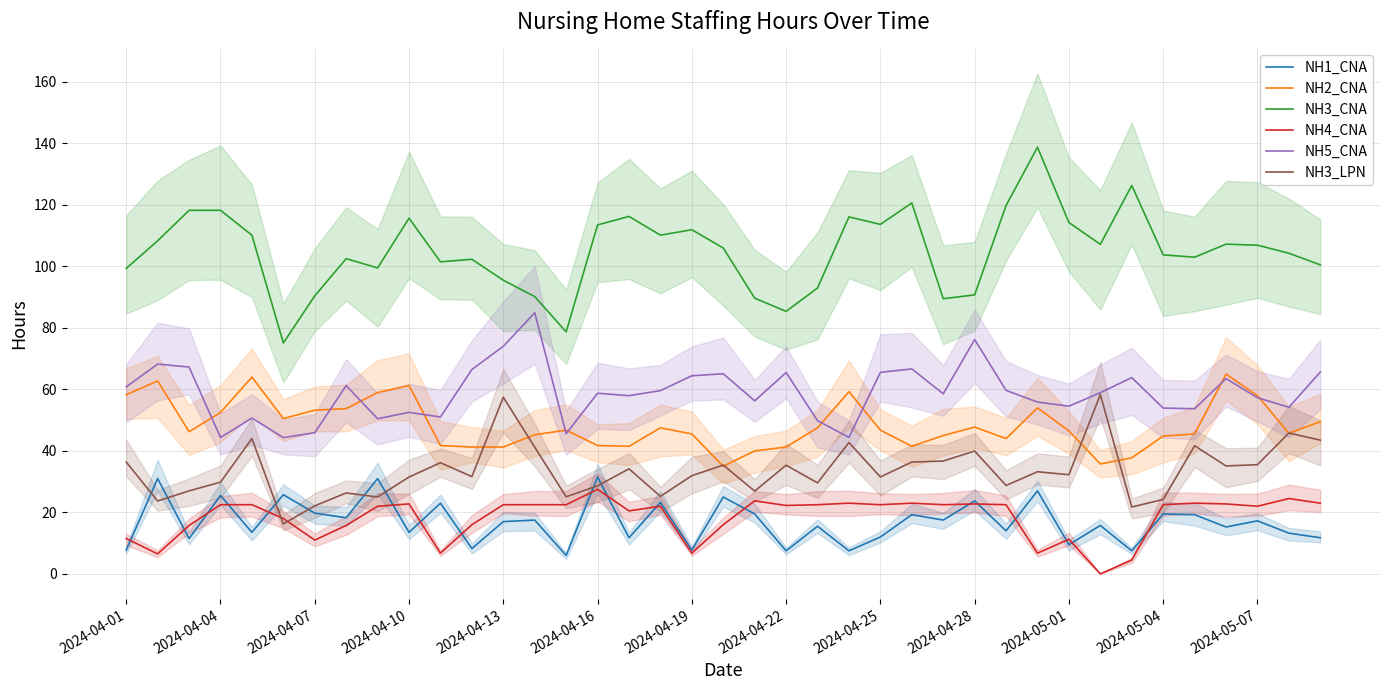

How many lines are shown in the chart?

6